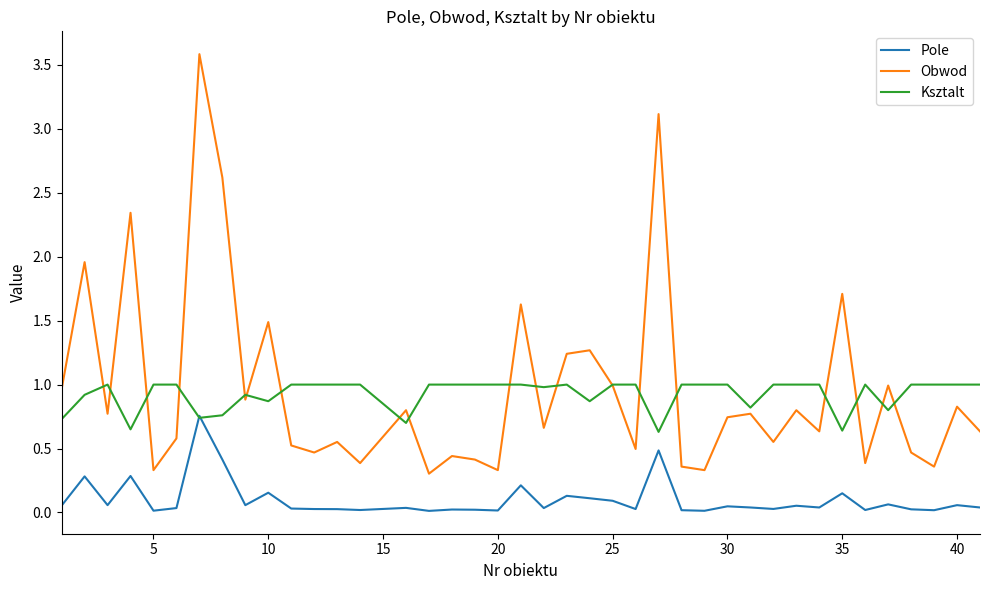

Which series has the largest range (max minus min)?

Obwod